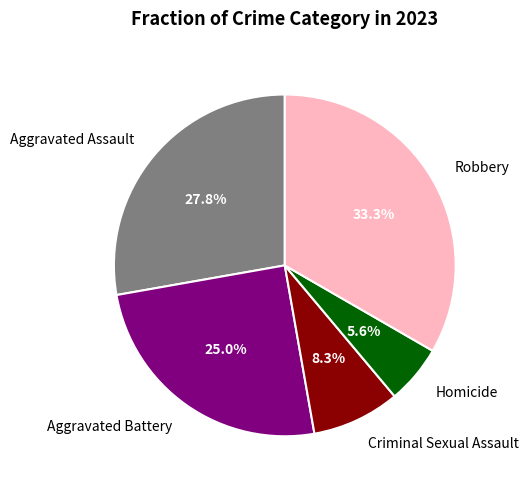

To the nearest percent, what portion does Aggravated Assault represent?

28%